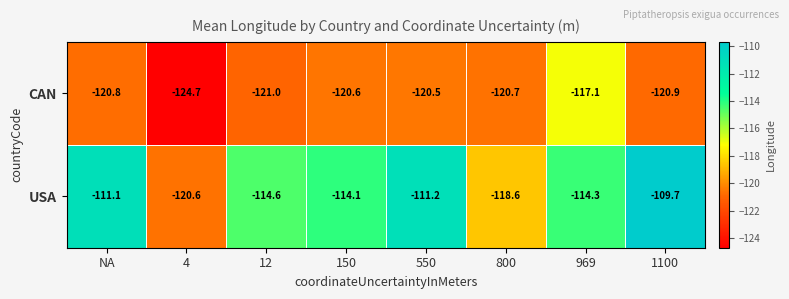

Reading right to left, what are all the values shown in this chart?

CAN: 1100=-120.9	969=-117.1	800=-120.7	550=-120.5	150=-120.6	12=-121.0	4=-124.7	NA=-120.8
USA: 1100=-109.7	969=-114.3	800=-118.6	550=-111.2	150=-114.1	12=-114.6	4=-120.6	NA=-111.1